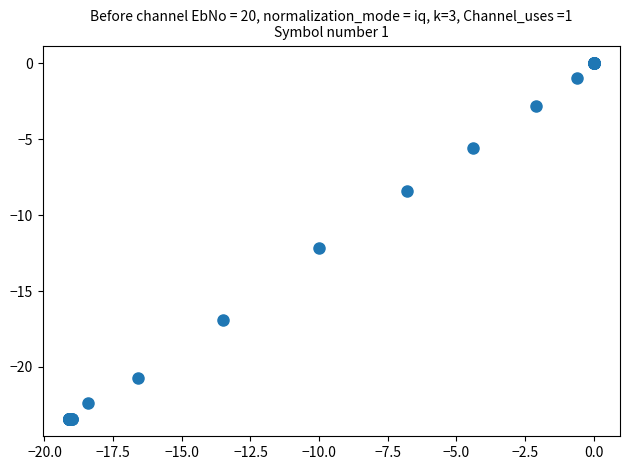

What Y value in the scatter plot is closest to -11?

-12.2